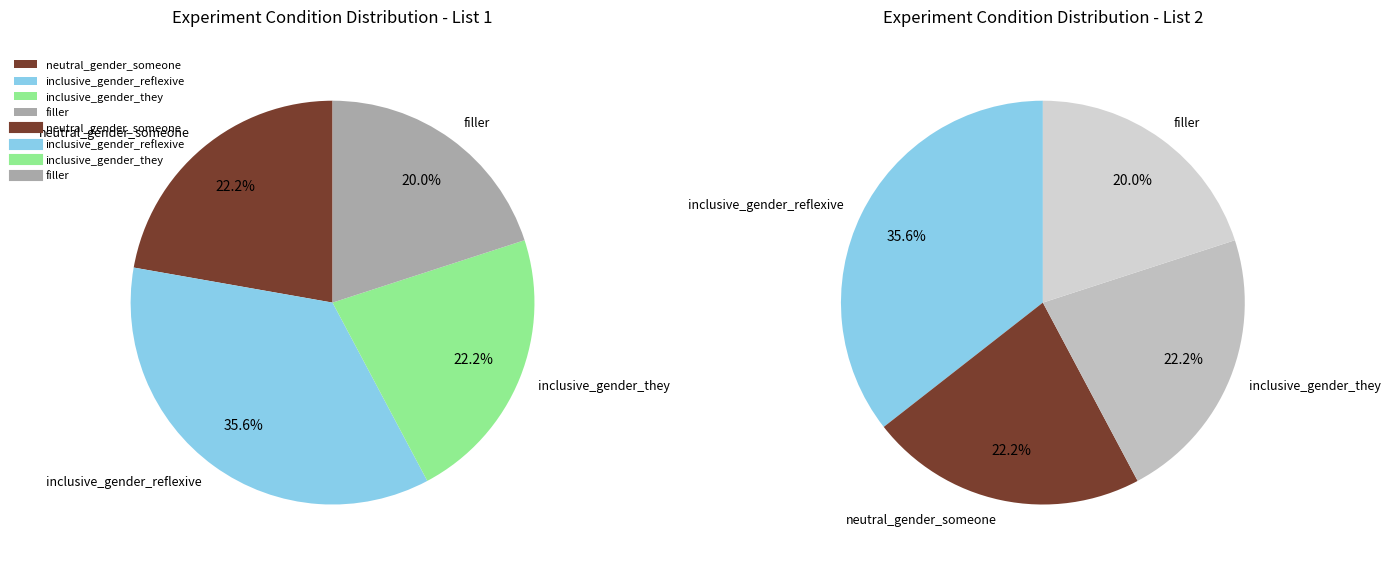

Is it true that inclusive_gender_they is 22% of the pie?

True